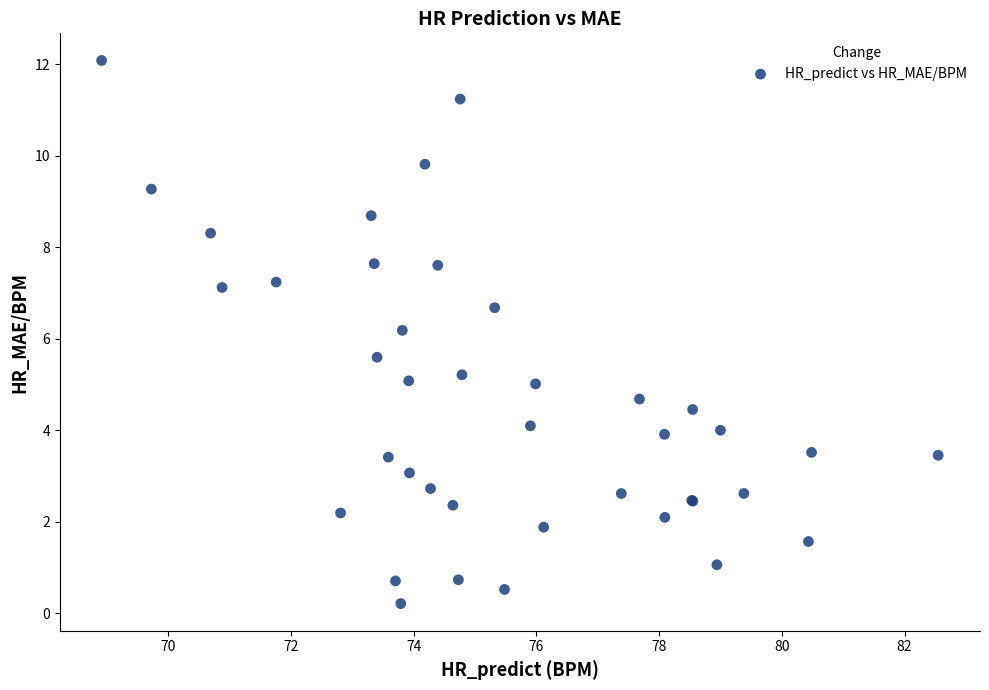

What Y value in the scatter plot is closest to 6?

6.2